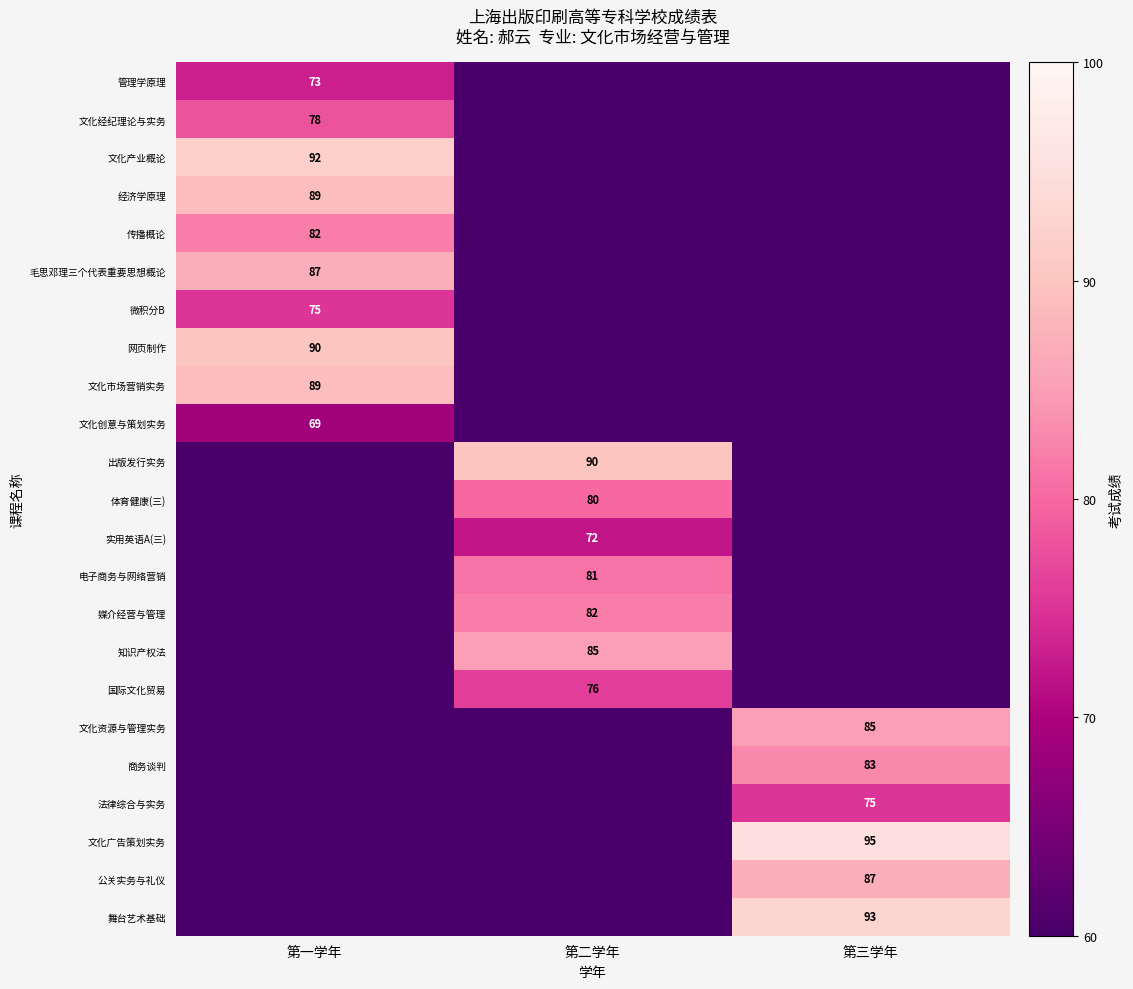

Is it true that 传播概论 equals 134 at 第一学年?

False